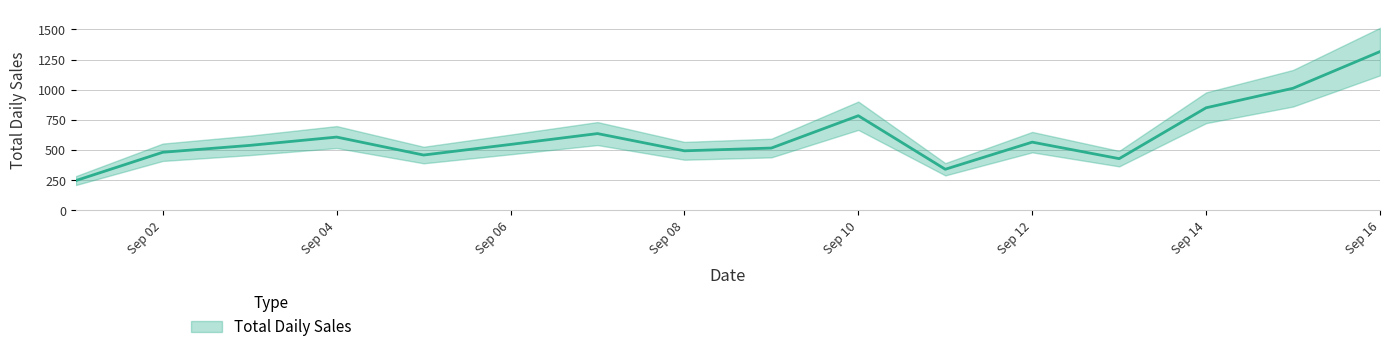

The chart shows a value of 428 at 2025-09-13. True or false?

True